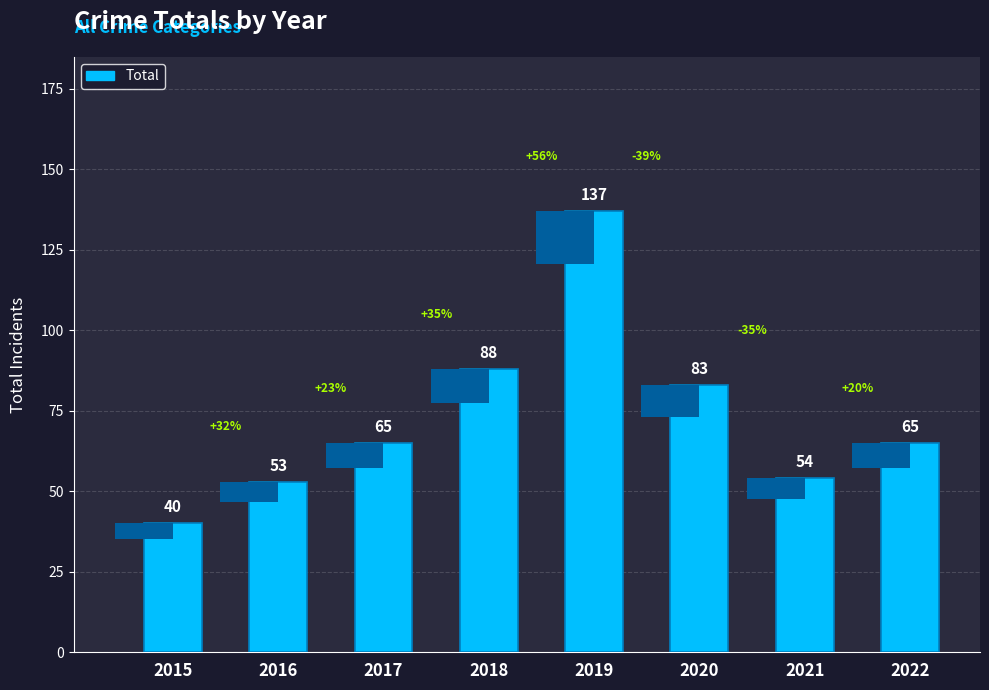

Does the chart contain stacked bars?

No